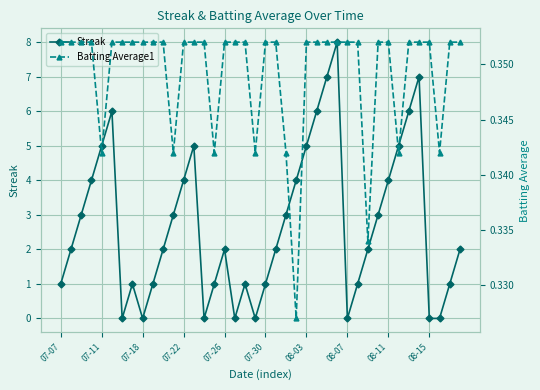

What is the maximum value for Batting Average1?

0.4